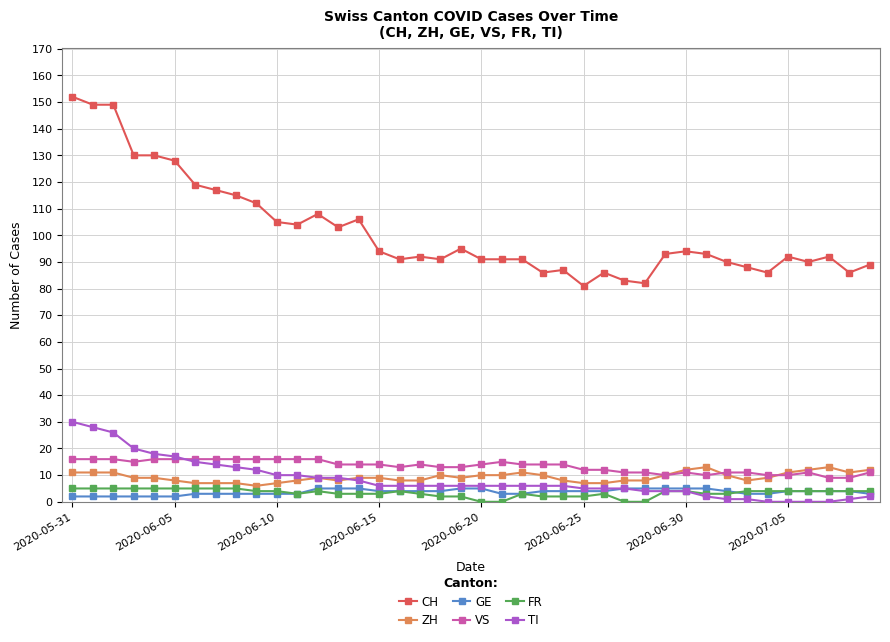

Which series has the largest range (max minus min)?

CH